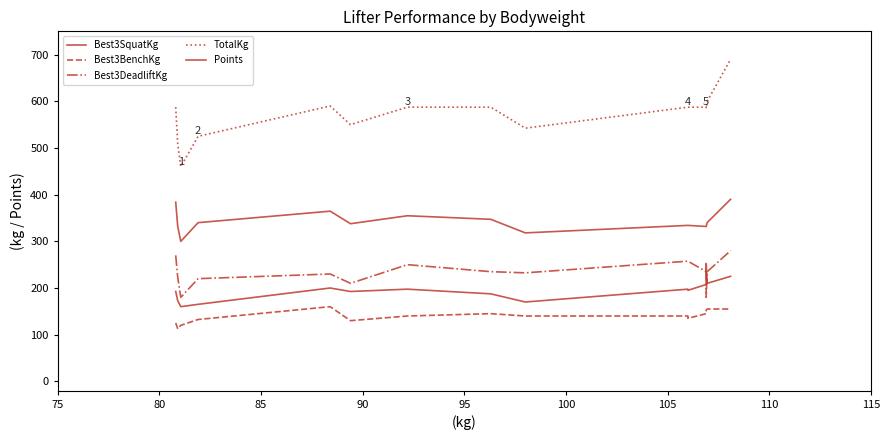

What is the greatest value displayed?

690.0